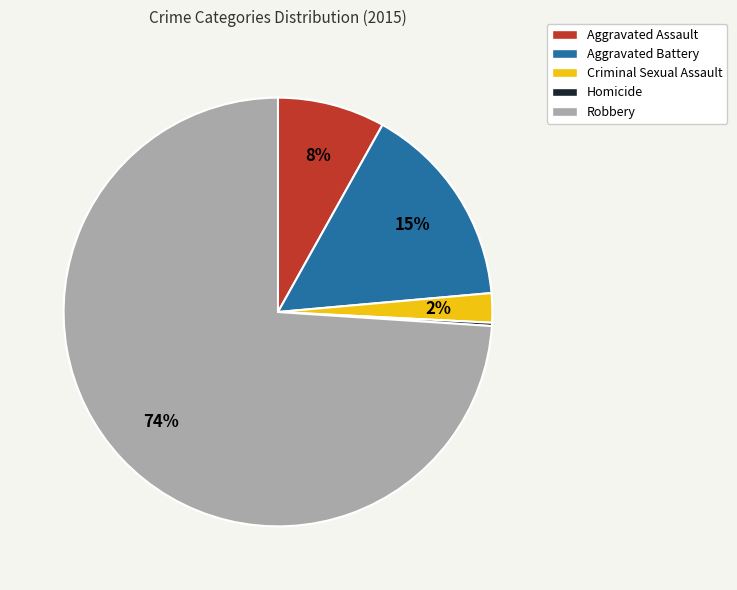

To the nearest percent, what is the average slice percentage?

20%